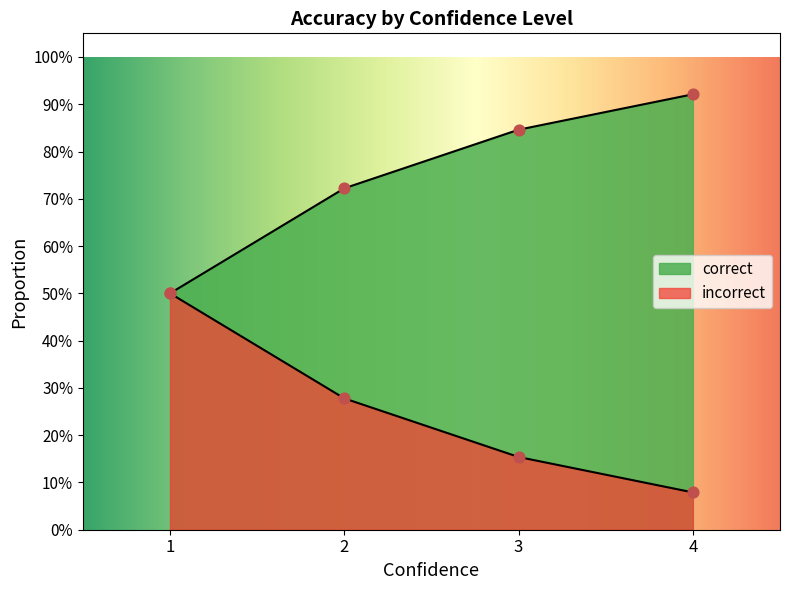

What are all the series names shown in the legend?

correct, incorrect